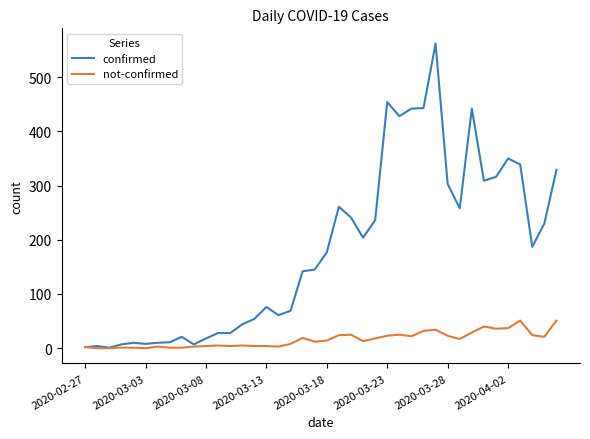

Which series has the largest total across all categories?

confirmed